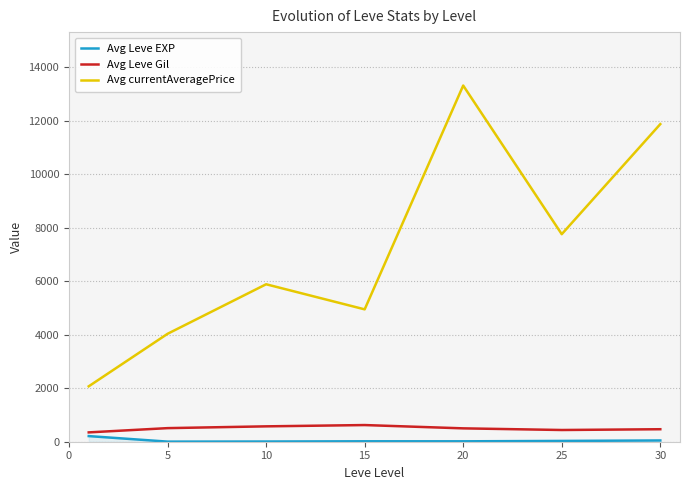

Which series has the widest spread of values?

Avg currentAveragePrice